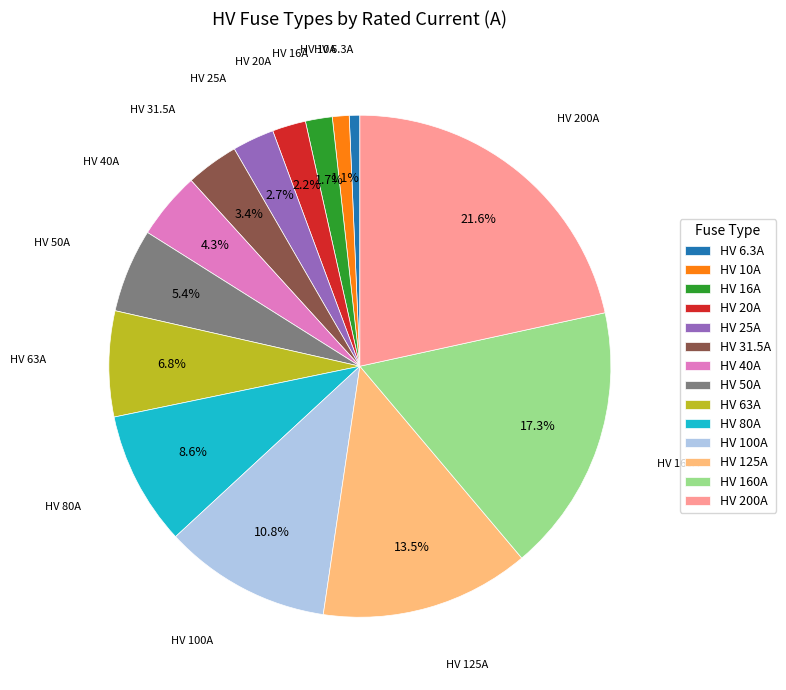

Is HV 50A the majority of the pie?

No